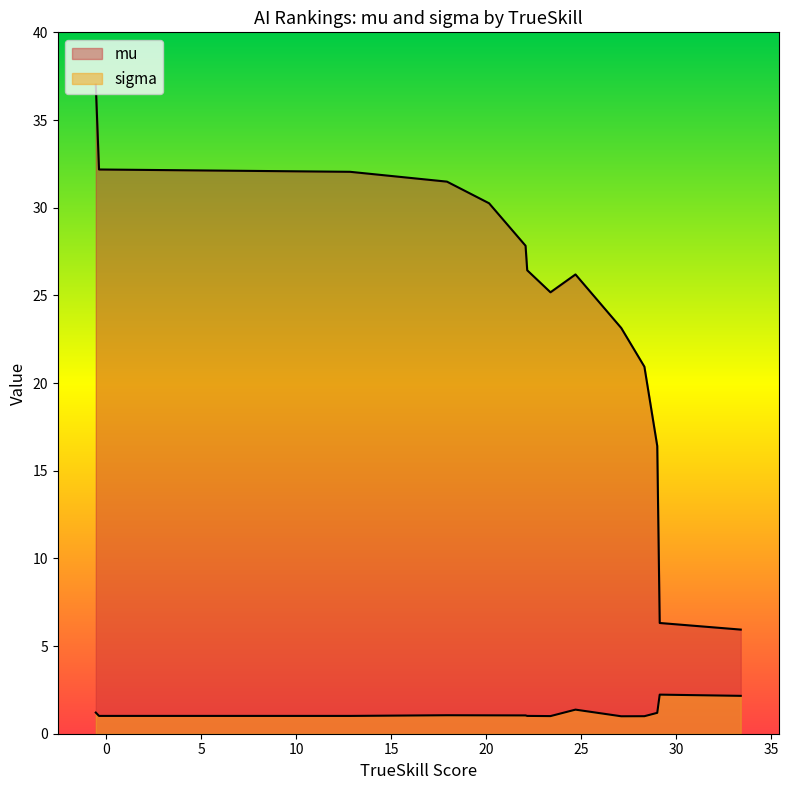

What is the difference between the second highest and minimum values in the mu series?

26.2